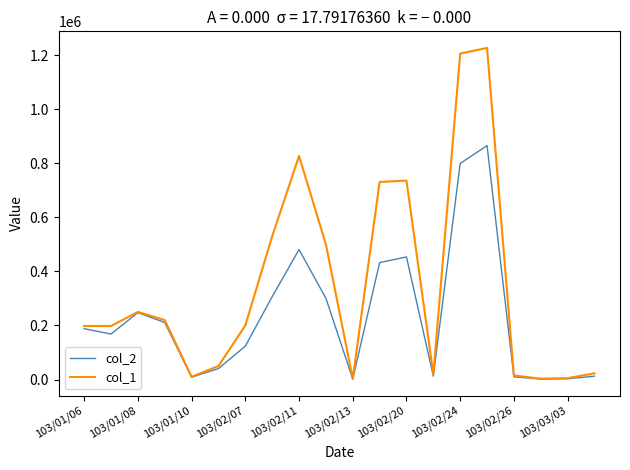

What is the minimum value shown in the chart?

1650